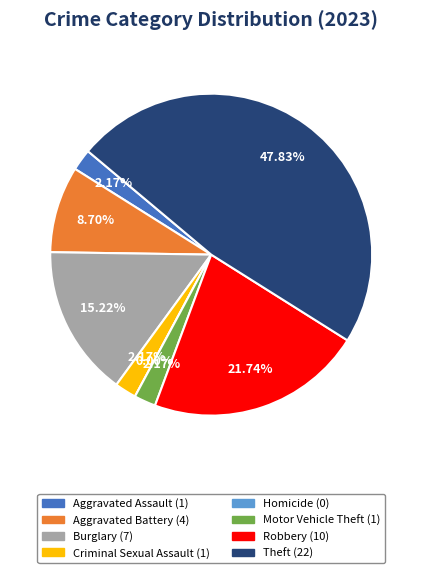

How many segments does this pie chart have?

8